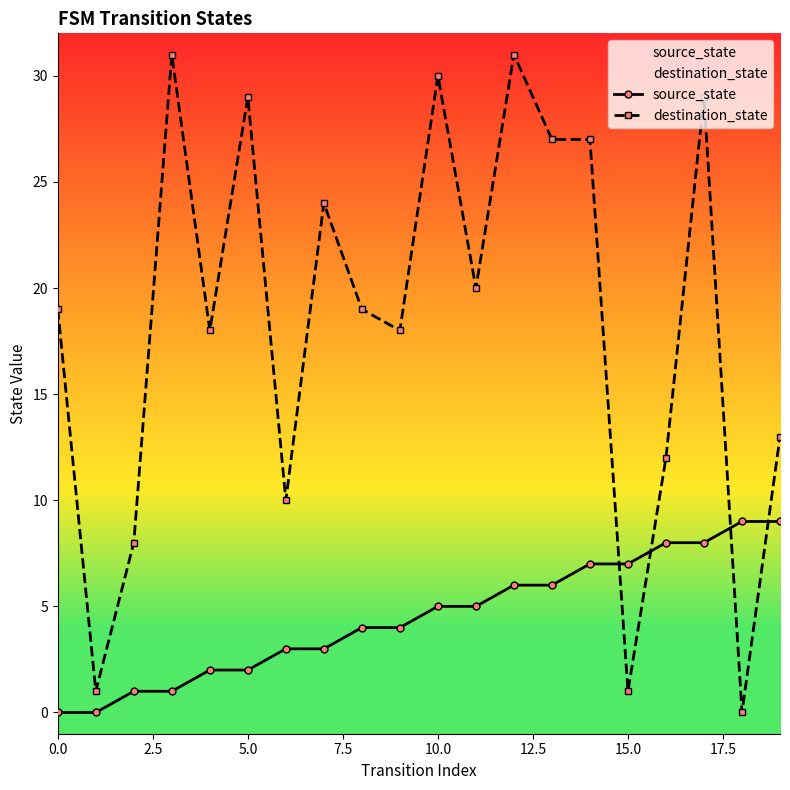

How many distinct data groups are displayed?

2